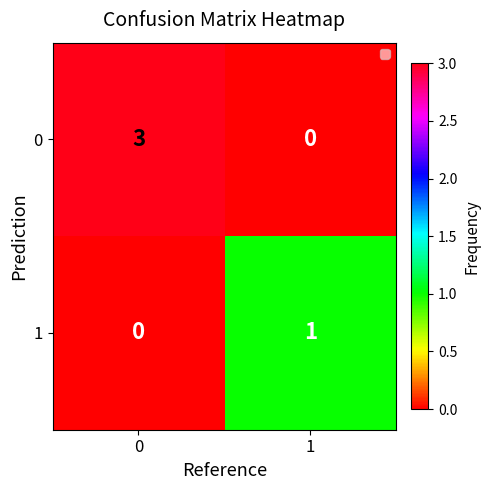

At 0, list the series in order from largest to smallest.

0, 1